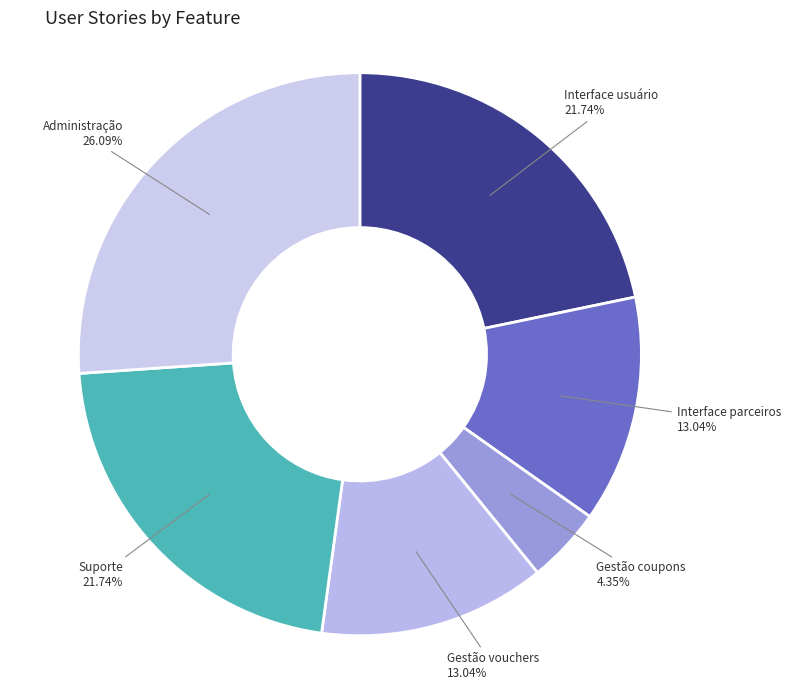

How many slices are in this pie chart?

6